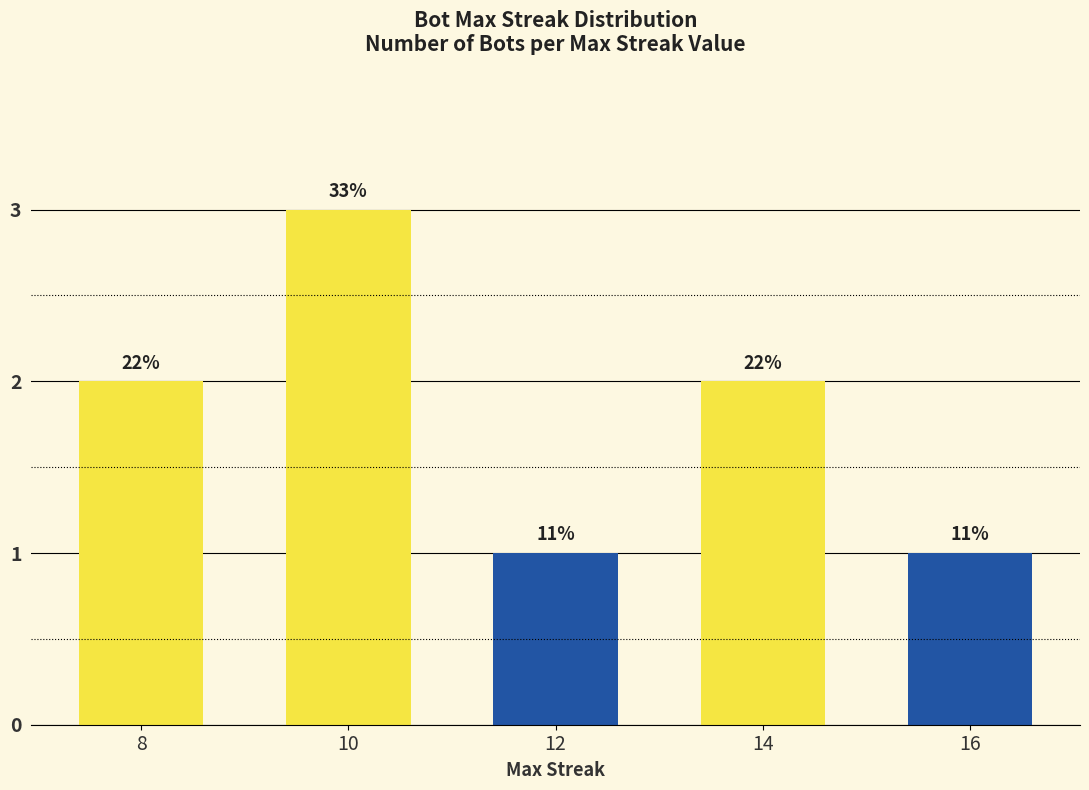

At which label is the value closest to 2?

8